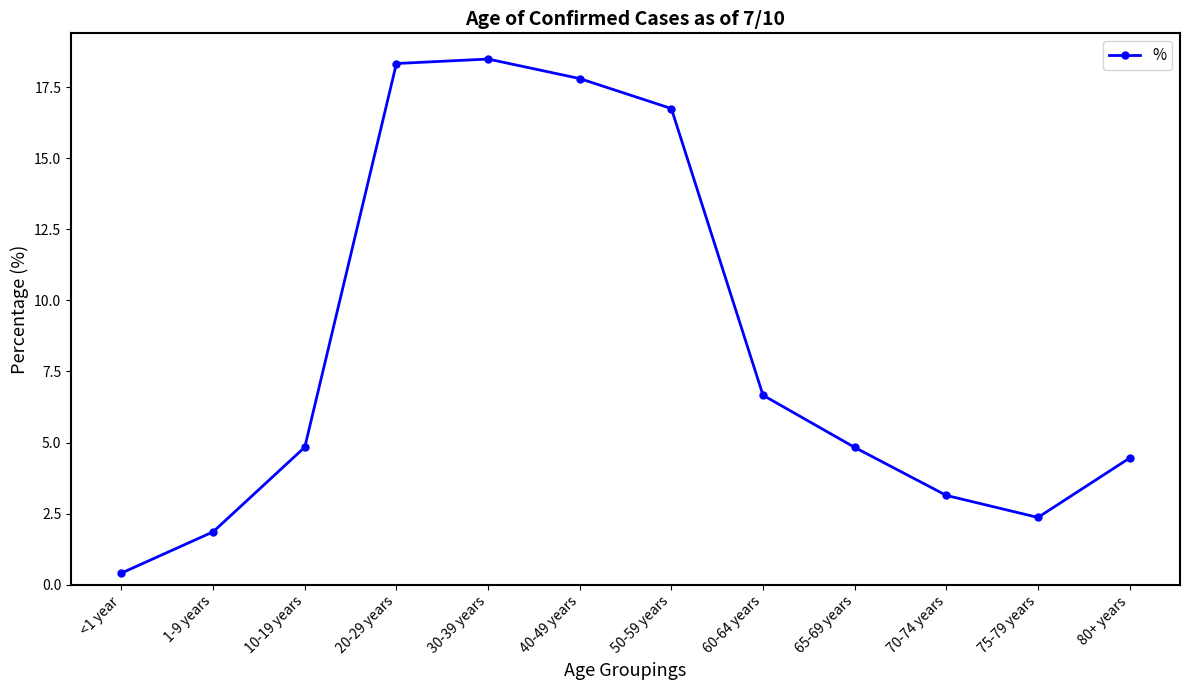

Reading left to right, list all the values displayed in this chart.

<1 year=0.4	1-9 years=1.9	10-19 years=4.8	20-29 years=18.3	30-39 years=18.5	40-49 years=17.8	50-59 years=16.7	60-64 years=6.7	65-69 years=4.8	70-74 years=3.1	75-79 years=2.4	80+ years=4.5